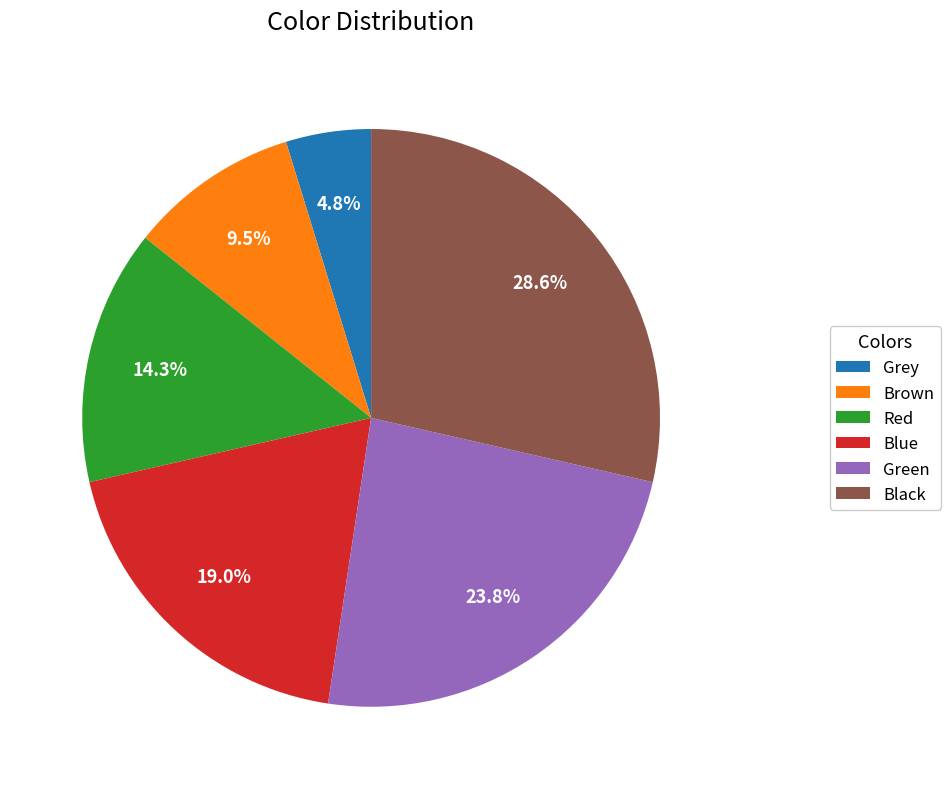

Is the sum of Brown and Red greater than half?

No